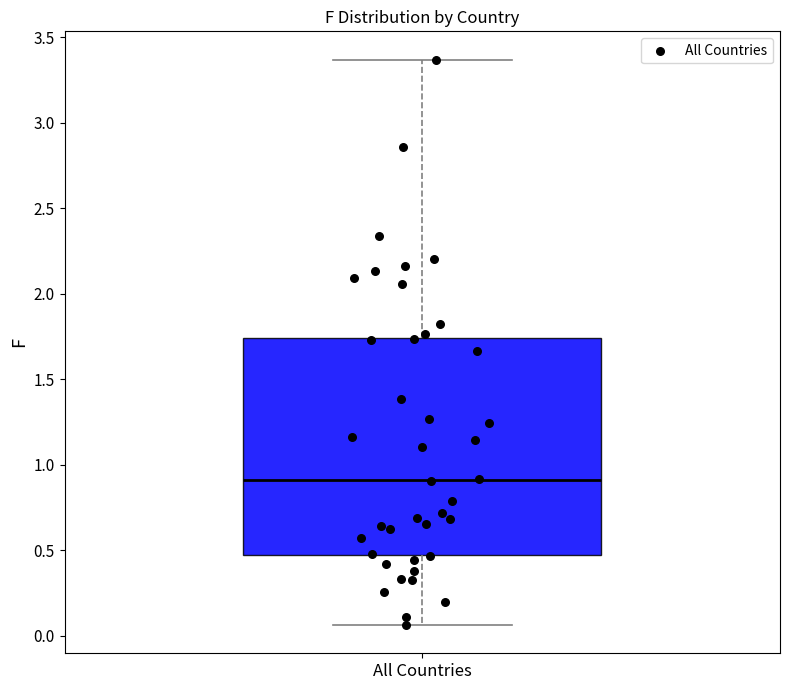

Transcribe this box plot: give where the median line is, the range the box spans, and where the two whiskers end, as read against the y-axis. The values are not printed on the chart, so give them approximately, as read against the axis.

median 0.90, box 0.50 to 1.75, whiskers 0.05 to 3.35